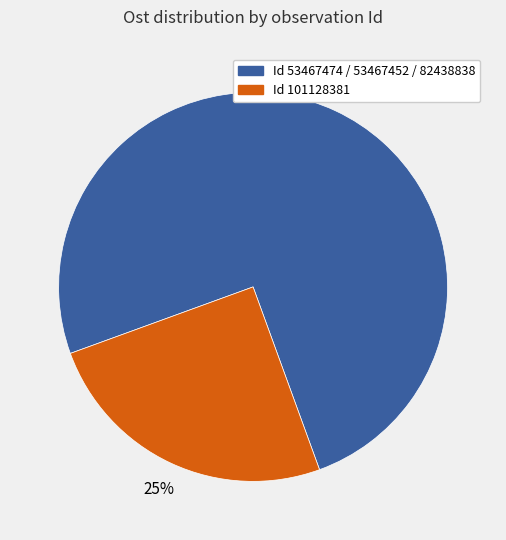

To the nearest percent, what is the difference between the largest and smallest slice percentages?

50%